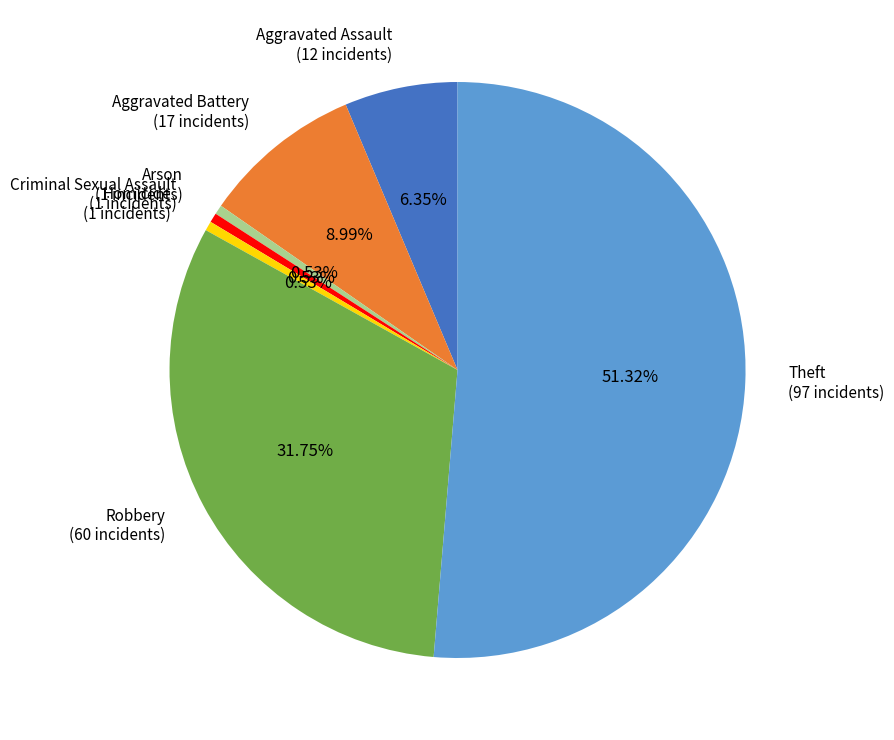

Approximately how many times larger is the value at Robbery (60 incidents) compared to Homicide (1 incidents)?

60.0